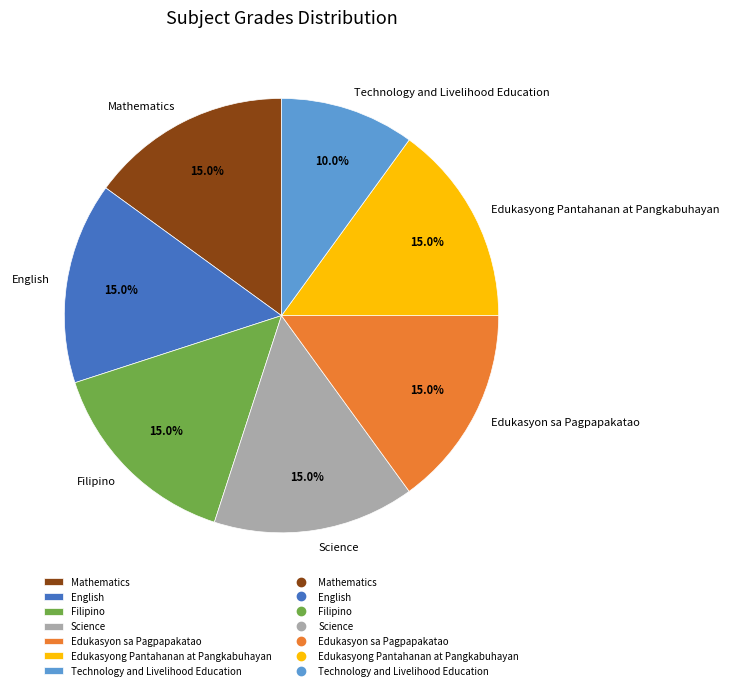

What is the total percentage of Mathematics and Science?

30.0%